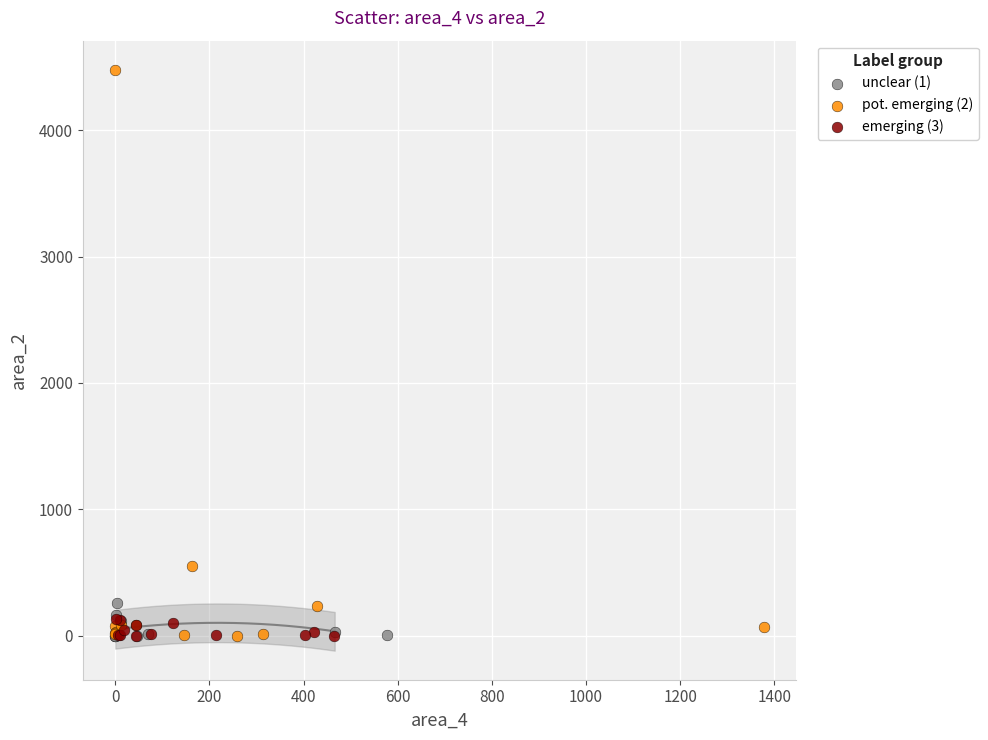

Which series has the widest spread of Y values?

pot. emerging (2)